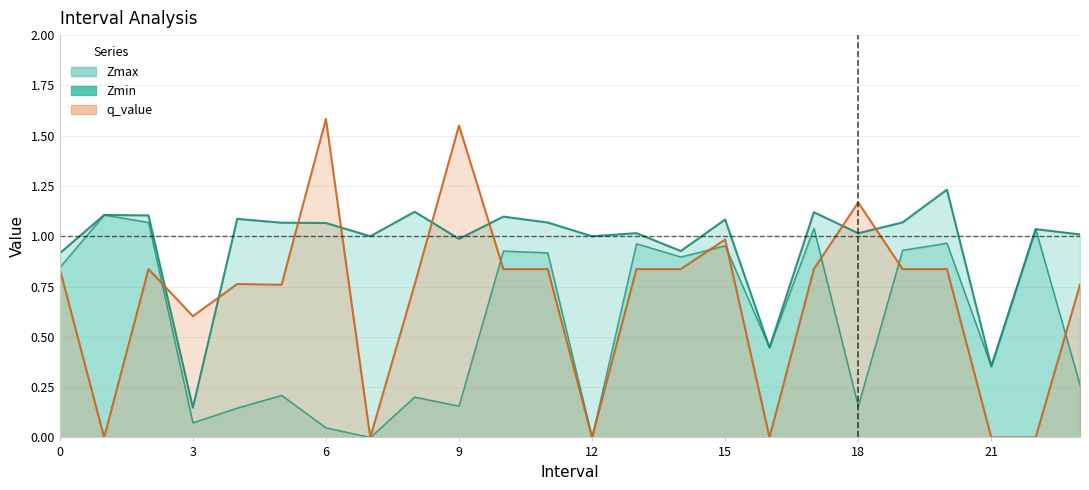

List the labels in order of q_value value, largest first.

6.0, 9.0, 18.0, 15.0, 0.0, 2.0, 10.0, 11.0, 13.0, 14.0, 17.0, 19.0, 20.0, 4.0, 8.0, 23.0, 5.0, 3.0, 1.0, 7.0, 12.0, 16.0, 21.0, 22.0